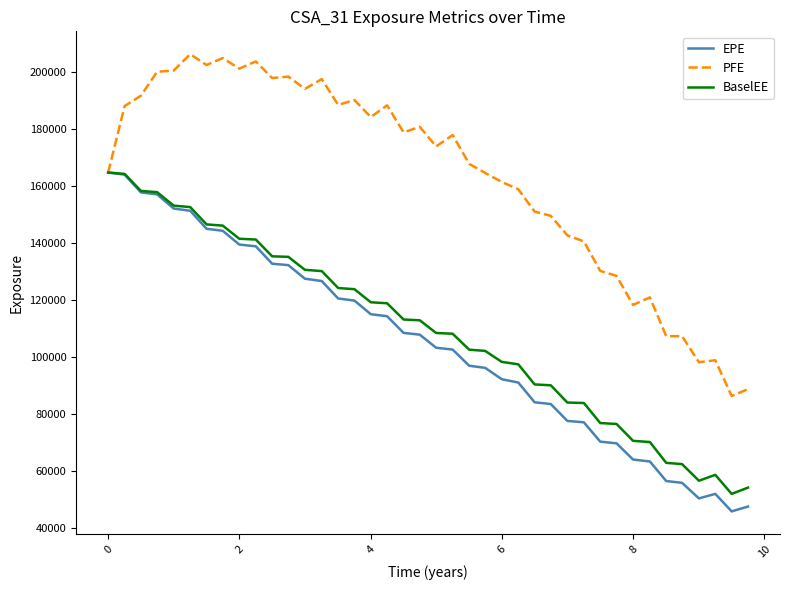

What is the maximum value for PFE?

206392.0